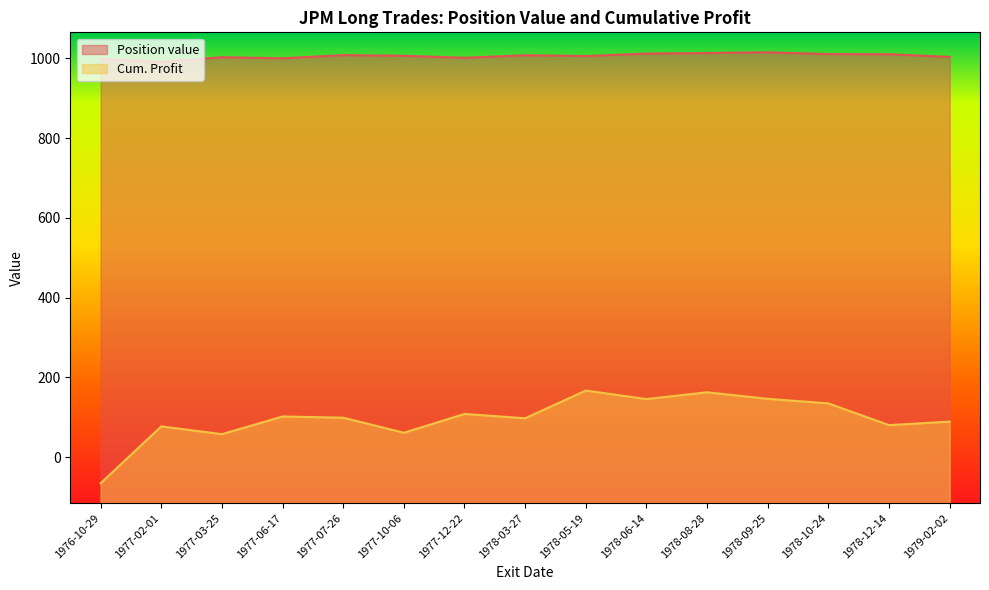

Is it true that Cum. Profit equals 165.4 at 1977-06-17?

False